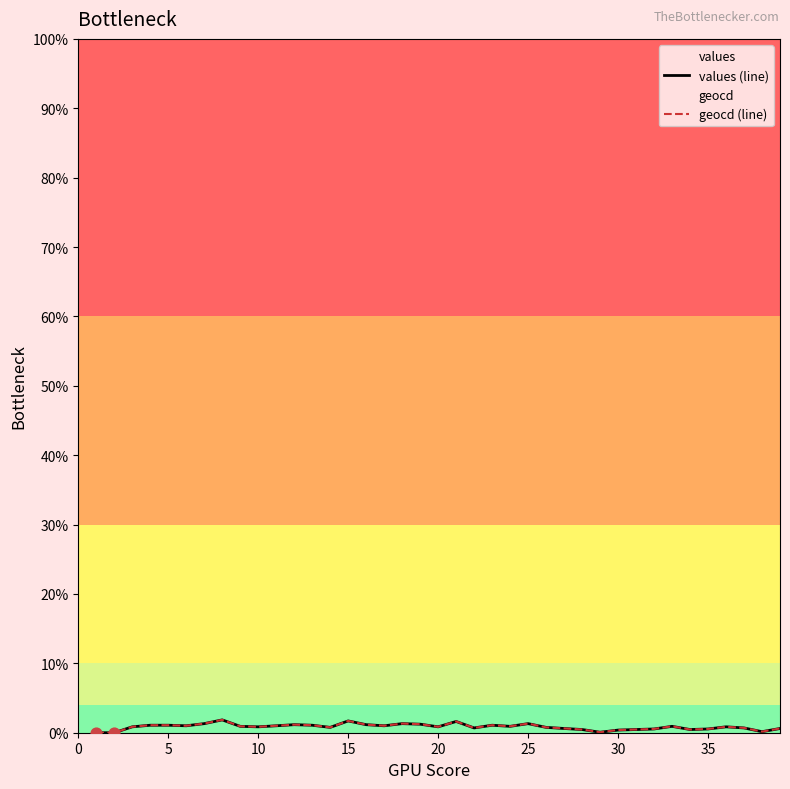

At how many categories does at least one series exceed 1?

16